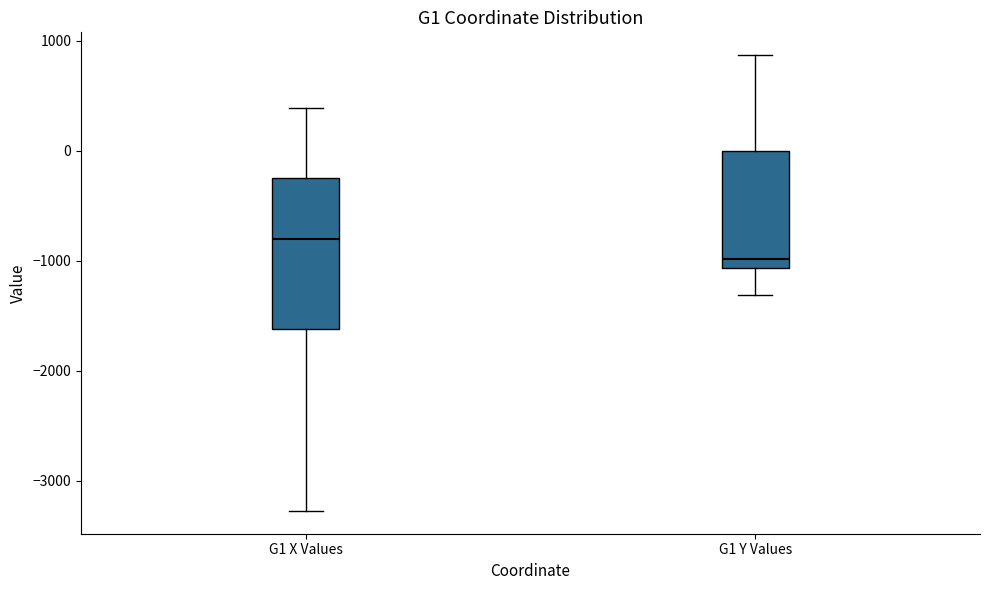

Where does the median line of the box for G1 Y Values sit on the y-axis? The values are not printed on the chart, so give them approximately, as read against the axis.

-1000